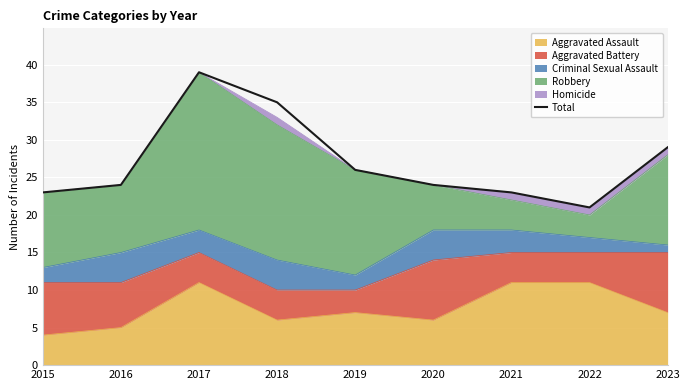

Approximately how many times larger is the value at 2019 compared to 2015?

1.1